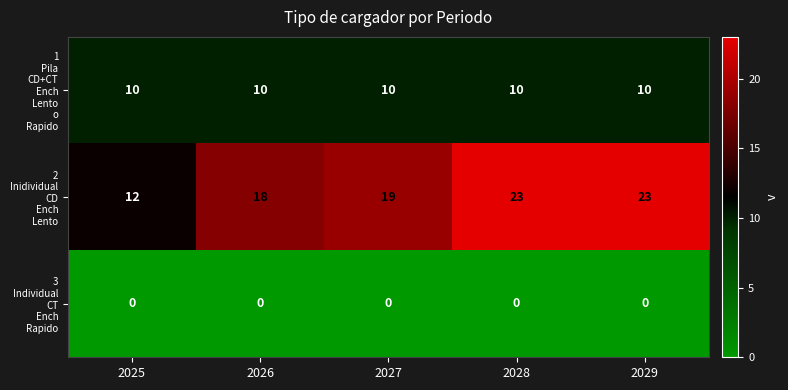

What is the maximum value shown in the chart?

23